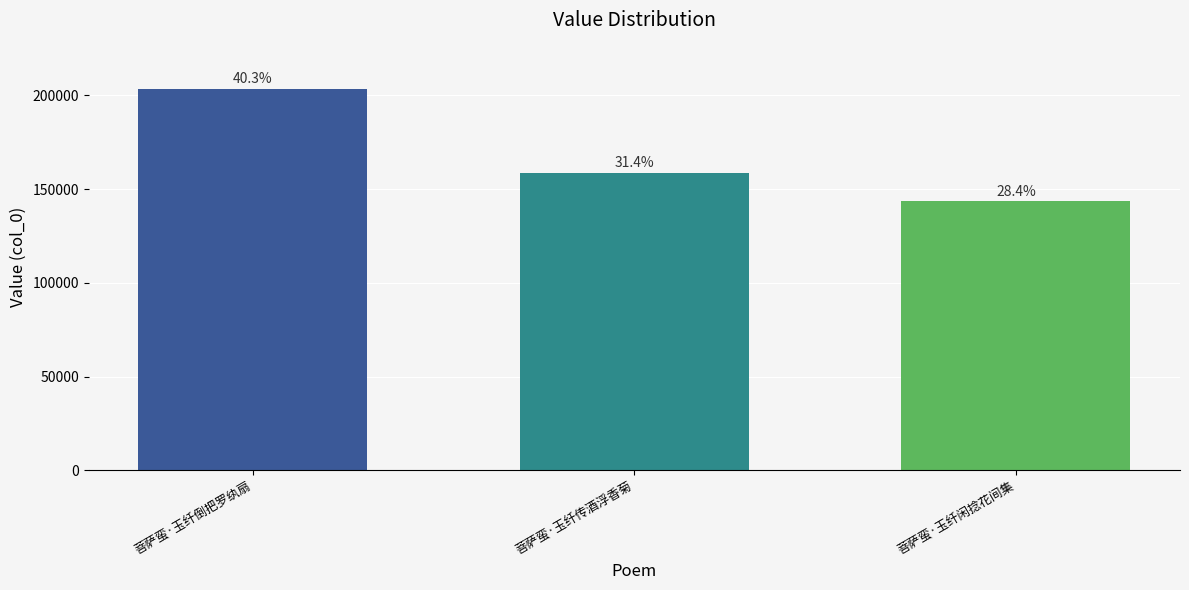

Are the bars horizontal?

No